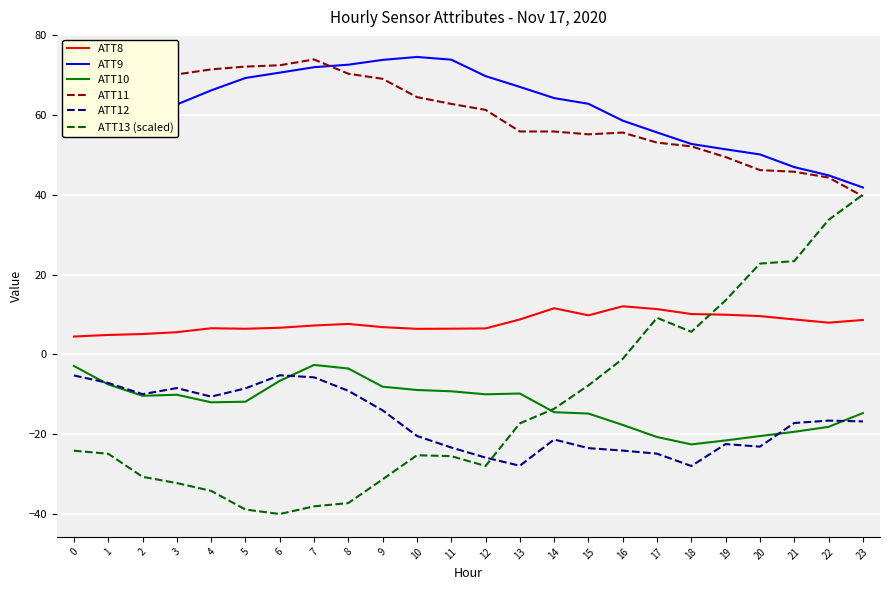

Between which two adjacent categories do ATT9 and ATT11 first intersect?

7 and 8